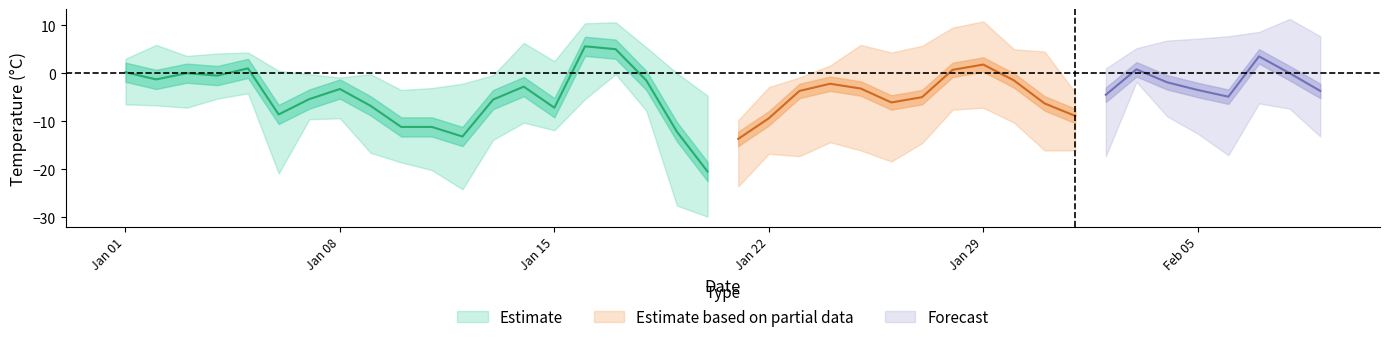

True or false: TEMP and MIN intersect in this chart.

False